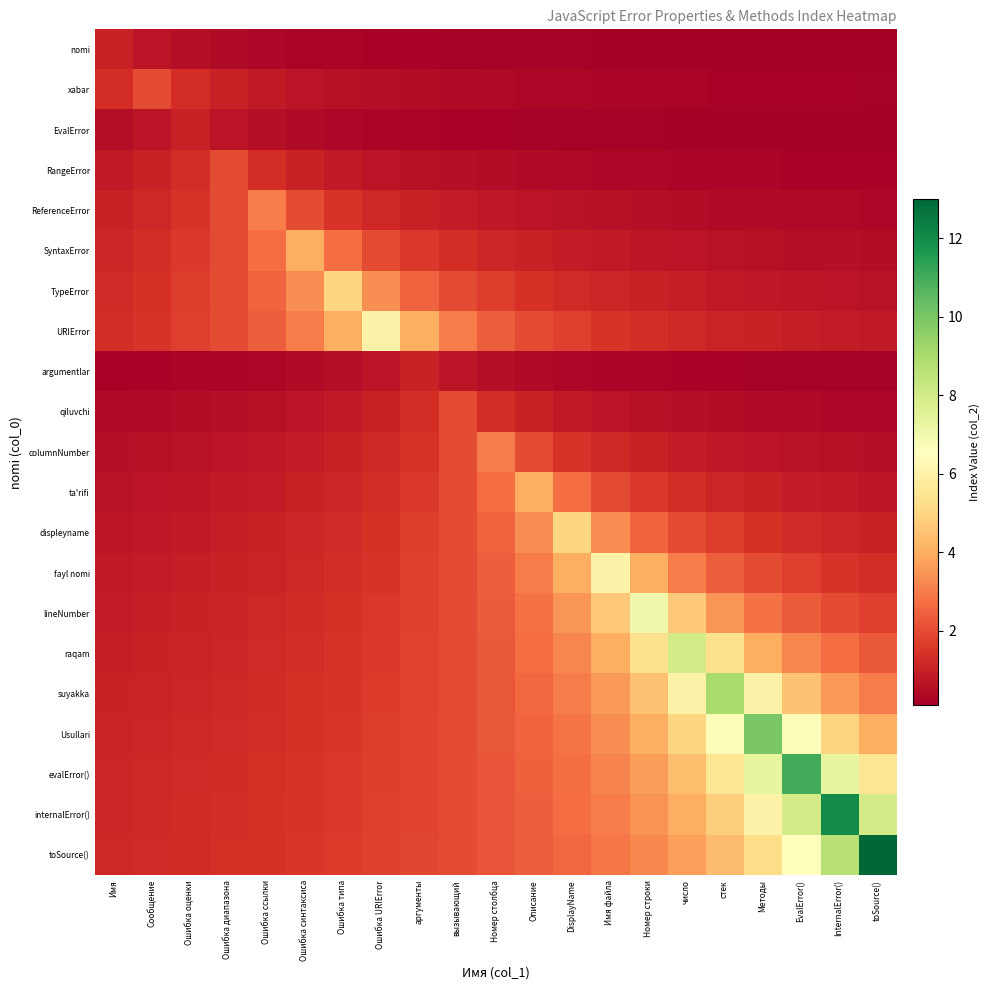

What is the total value across all series at Ошибка синтаксиса?

29.8